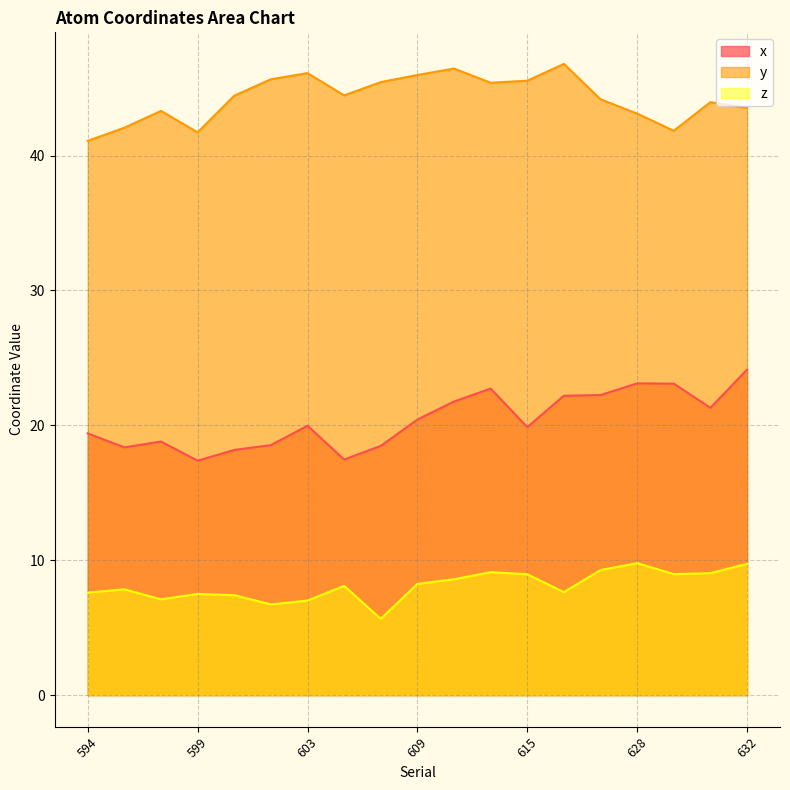

What is the value of the x point at the 19th from the left?

24.1